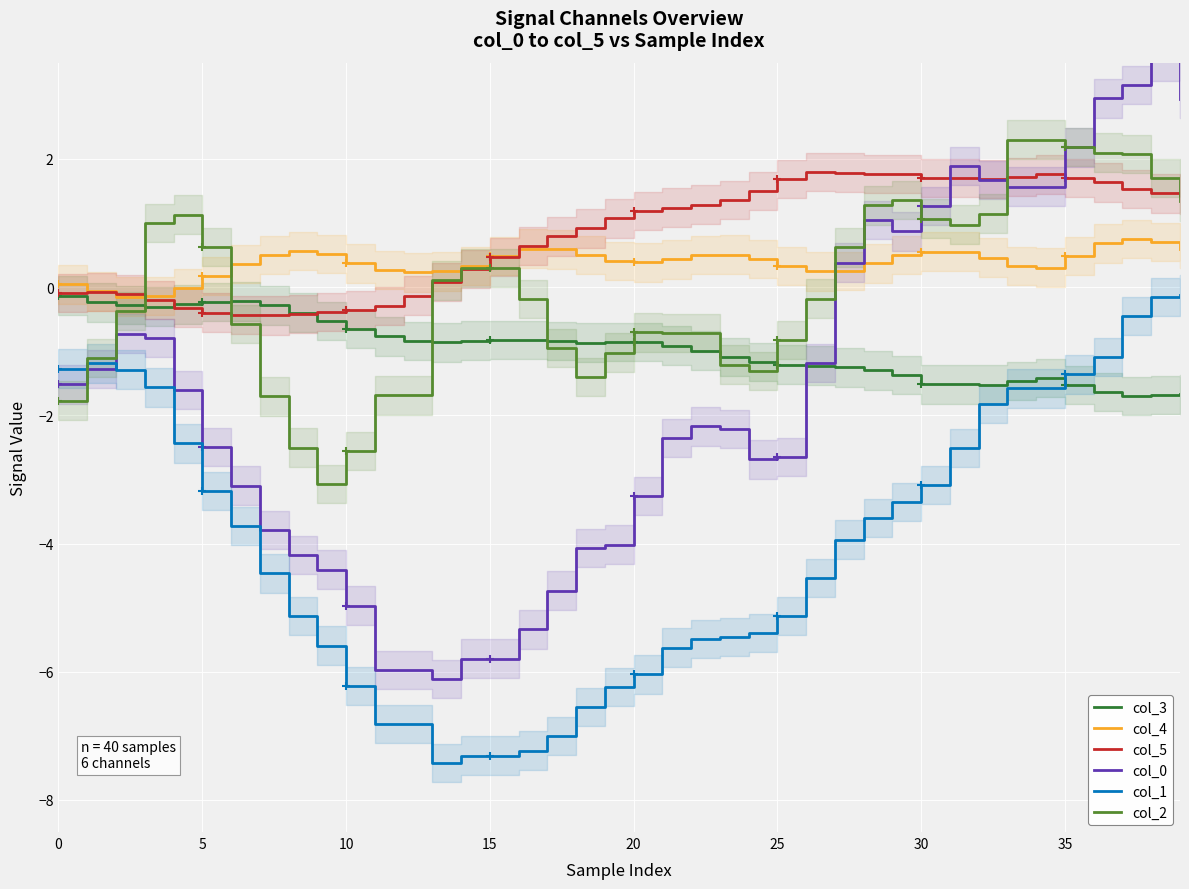

True or false: col_4 and col_3 cross at least once.

False